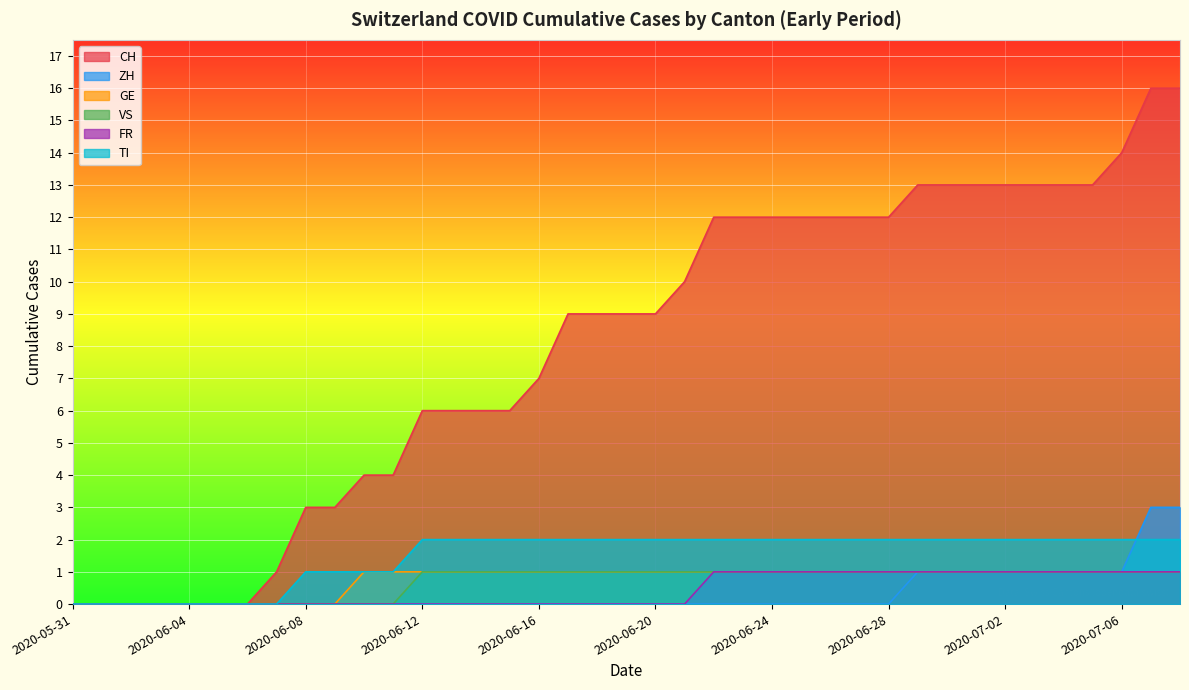

Rank the series at 2020-06-03 from lowest to highest value.

CH, ZH, GE, VS, FR, TI